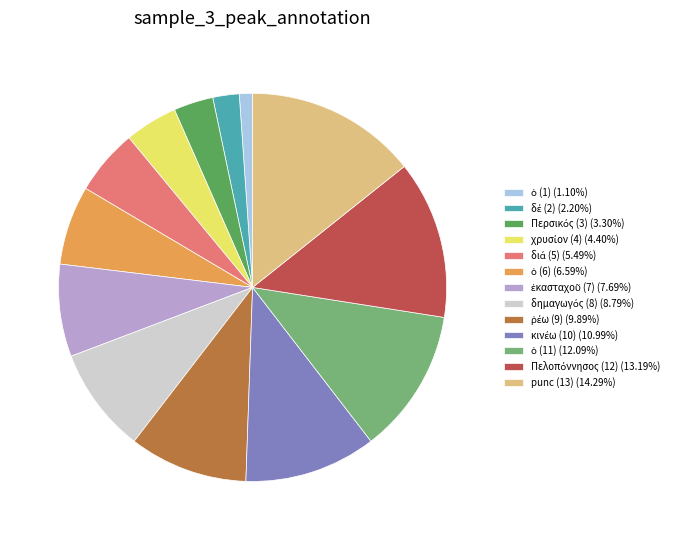

Is there a majority slice in this chart?

No